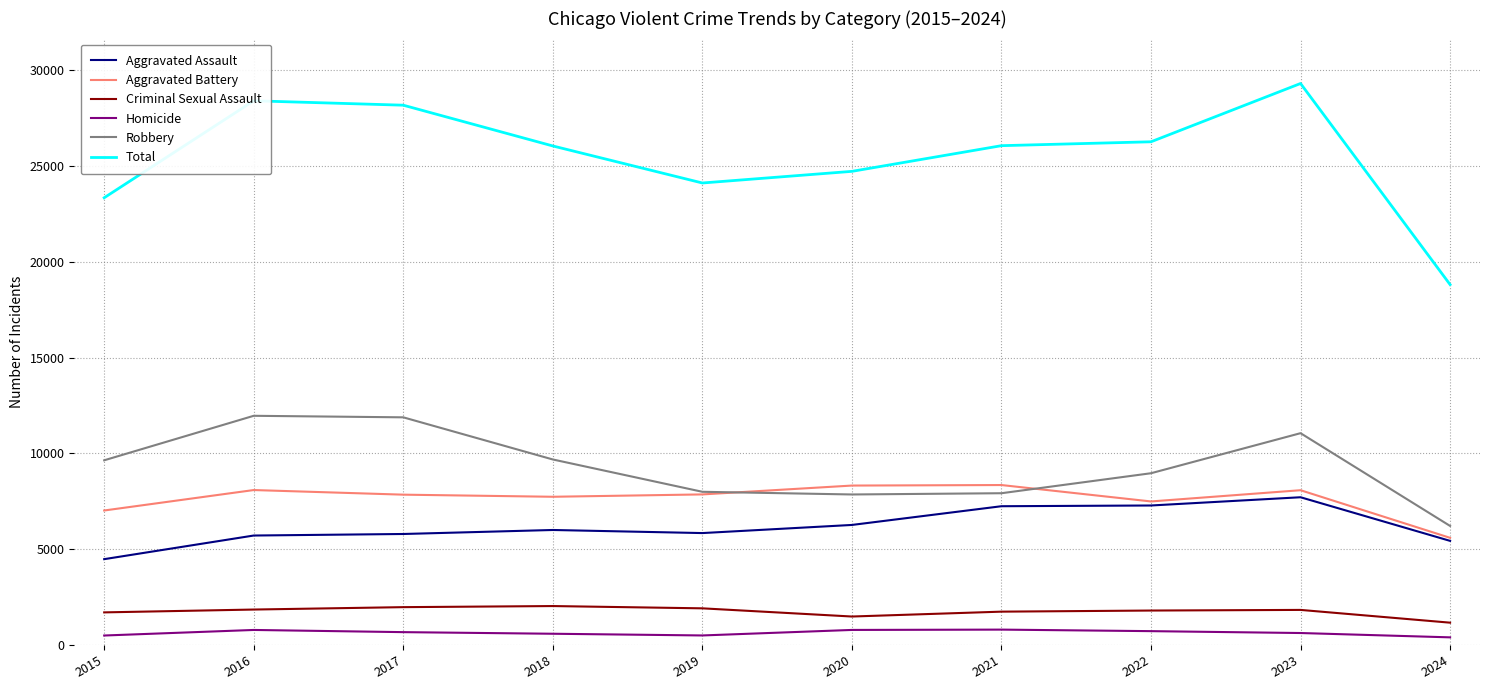

Which series has the largest range (max minus min)?

Total